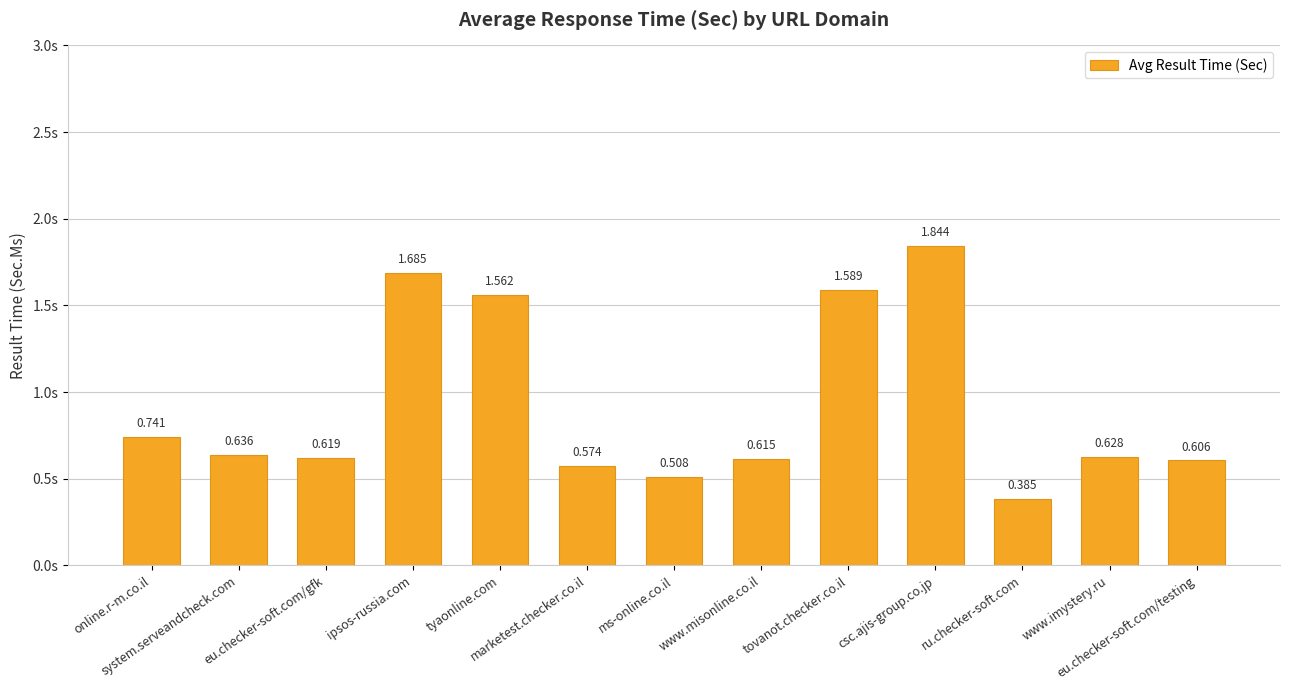

List the labels in order of value, smallest first.

ru.checker-soft.com, ms-online.co.il, marketest.checker.co.il, eu.checker-soft.com/testing, www.misonline.co.il, eu.checker-soft.com/gfk, www.imystery.ru, system.serveandcheck.com, online.r-m.co.il, tyaonline.com, tovanot.checker.co.il, ipsos-russia.com, csc.ajis-group.co.jp